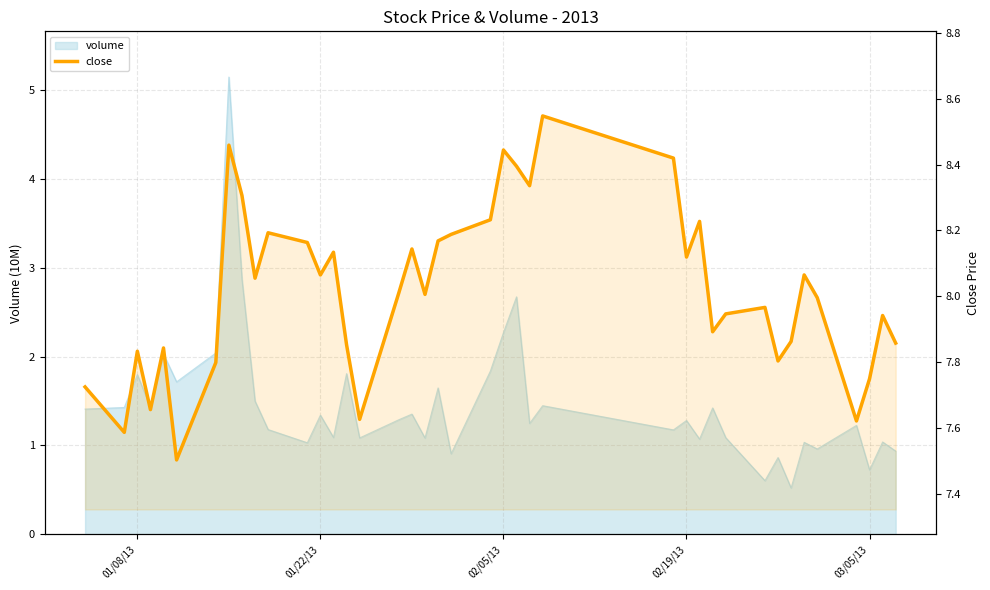

What is the value of the 32nd point from the left?

8.0